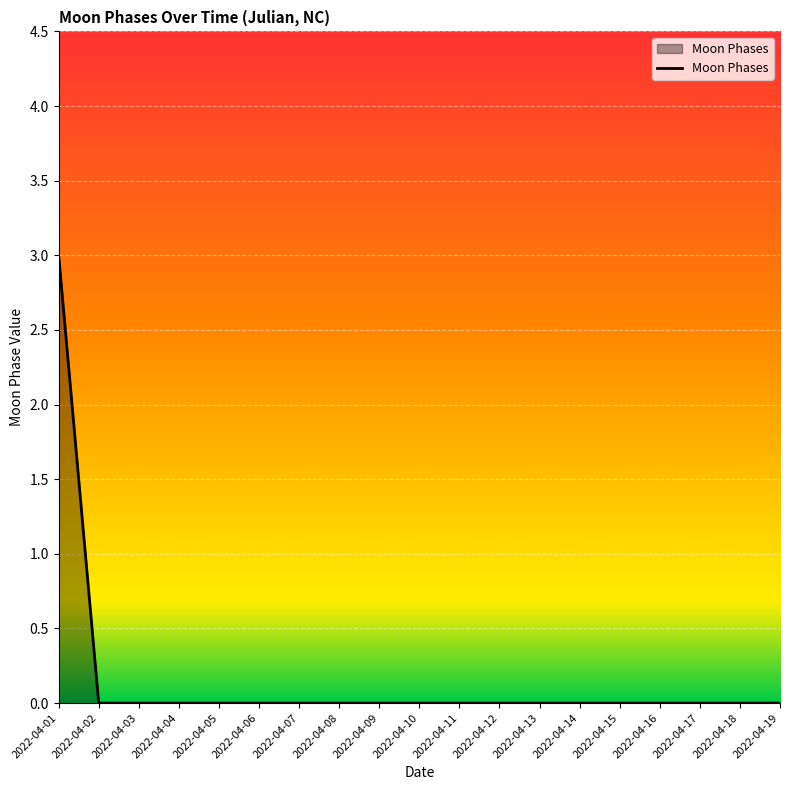

What is the difference between the maximum and minimum values?

3